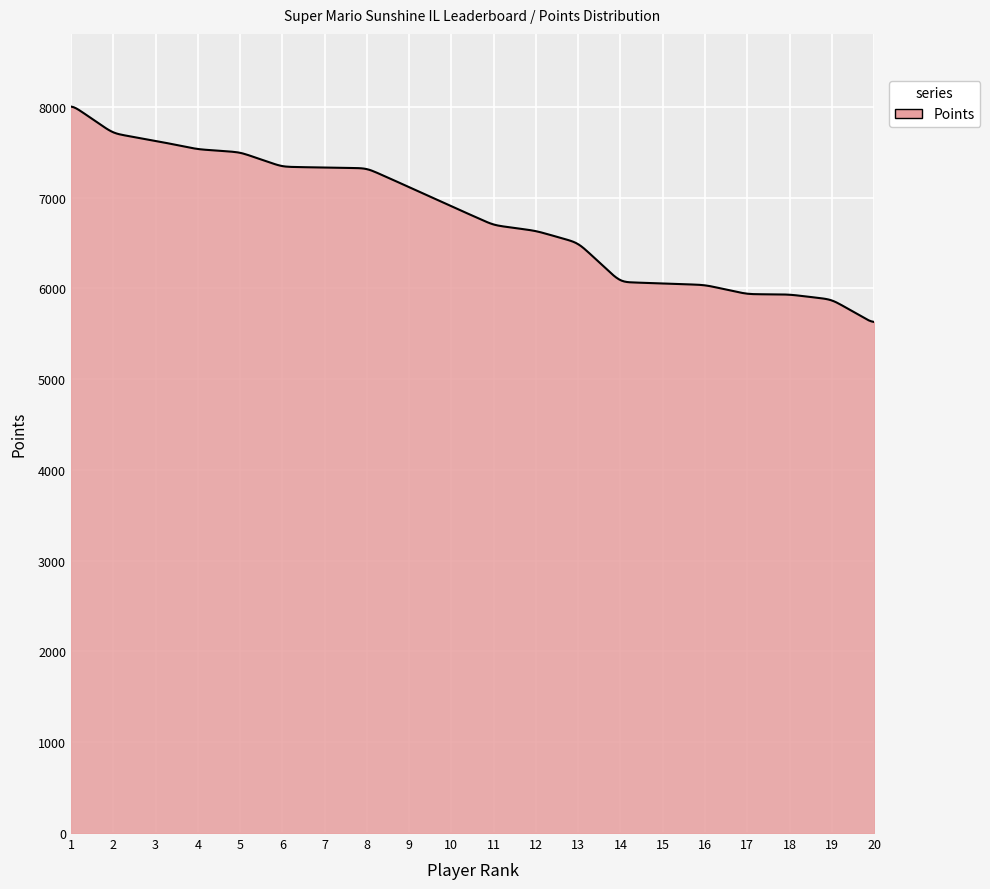

What is the difference between the maximum and minimum values?

2372.7